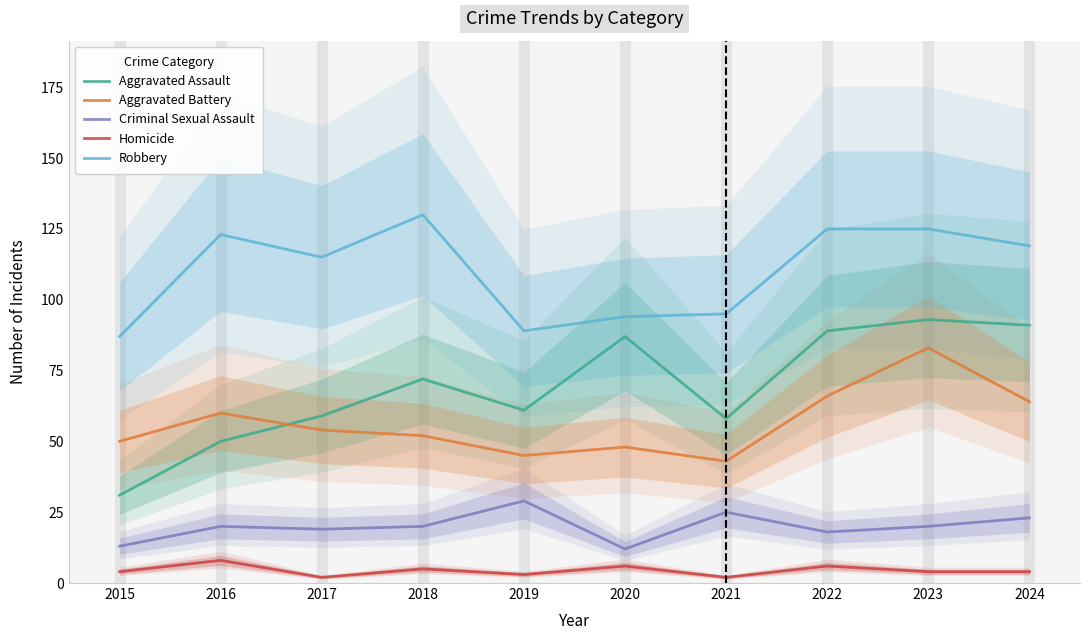

What is the greatest value displayed?

130